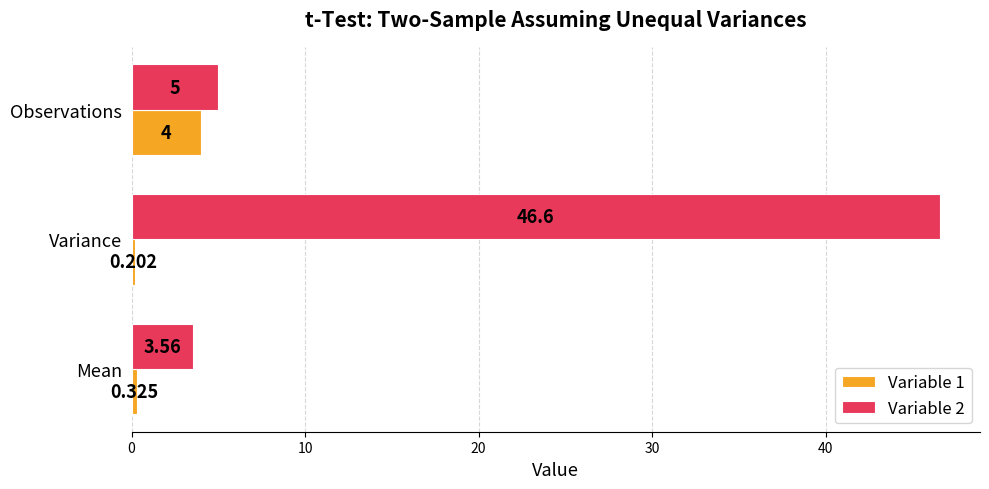

Rank the categories by Variable 2 value from highest to lowest.

Variance, Observations, Mean